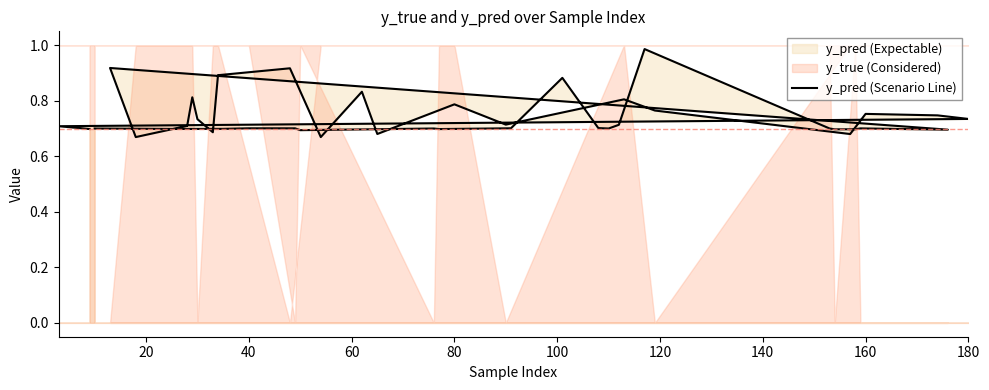

How many interior local peaks (higher than both neighbors) does the data have?

12